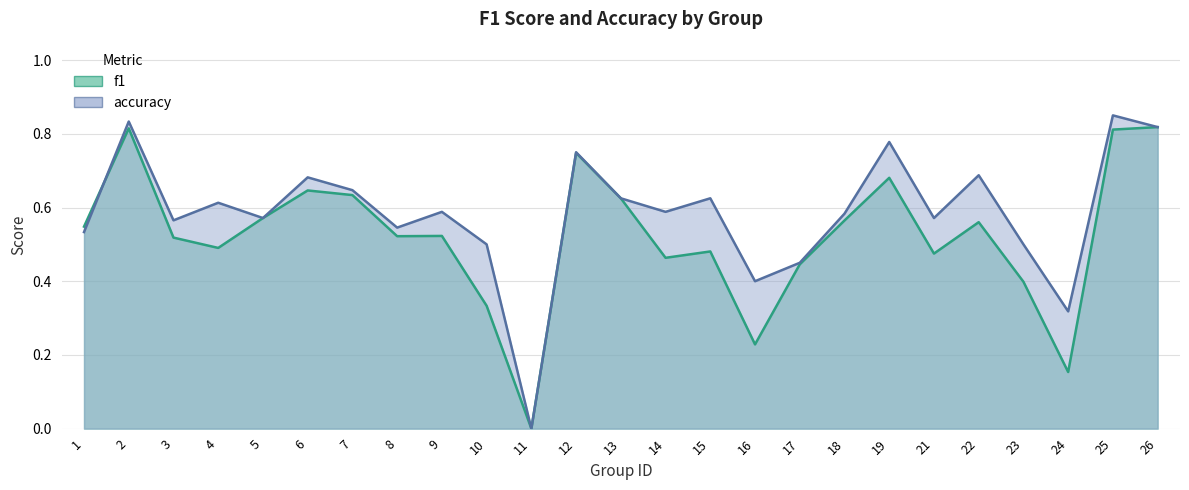

Where is accuracy nearest to the value 0?

11